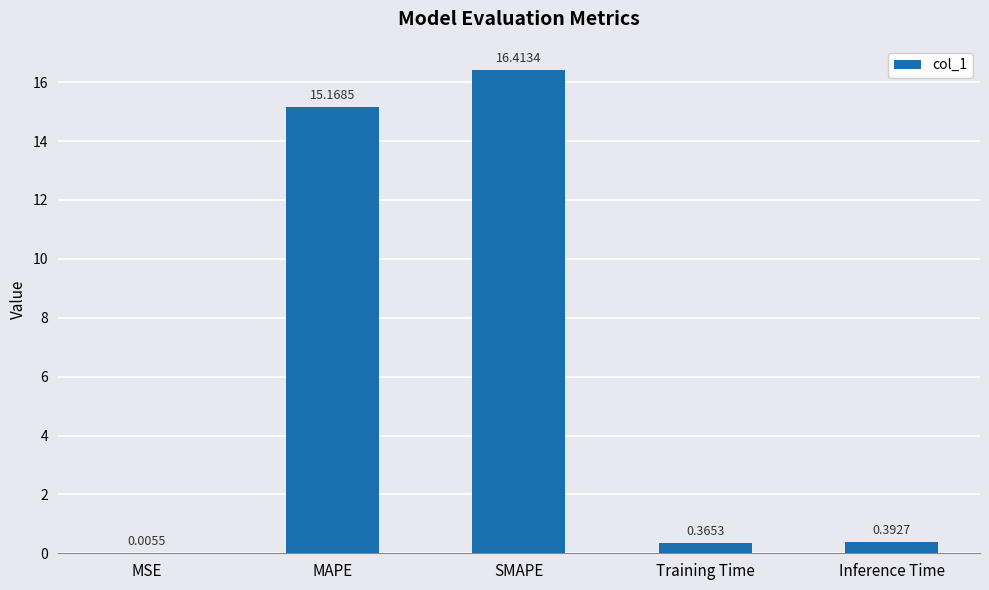

What is the sum of the values at Training Time and SMAPE?

16.8